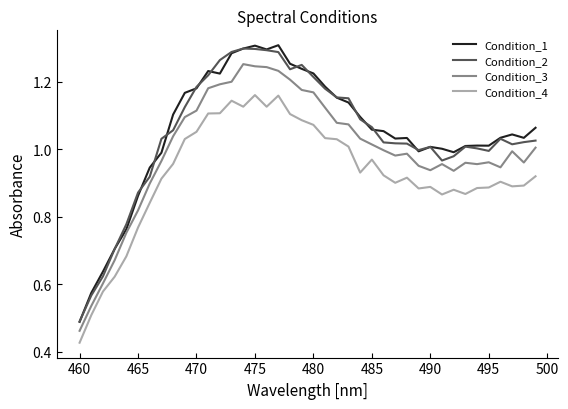

True or false: Condition_3 and Condition_4 intersect in this chart.

False